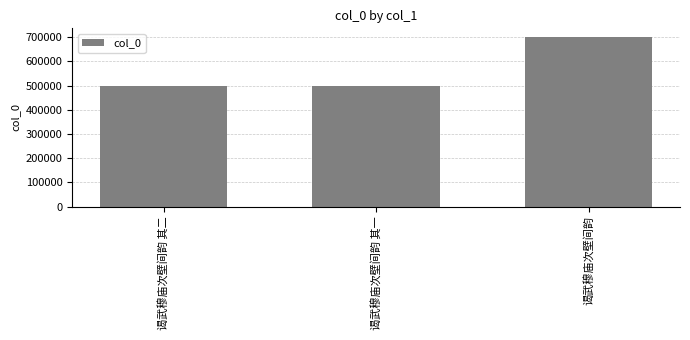

What is the value of the 2nd bar from the left?

499171